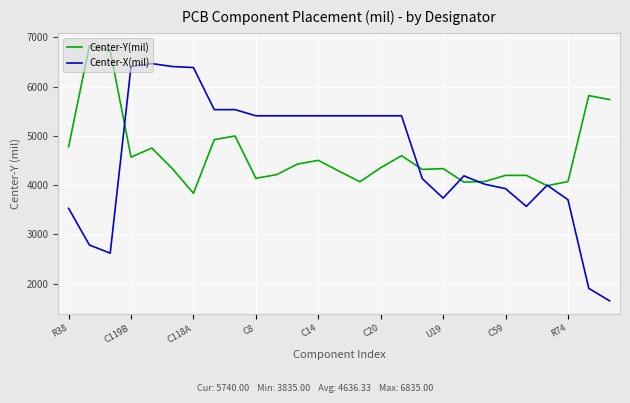

What is the maximum value shown in the chart?

6835.0